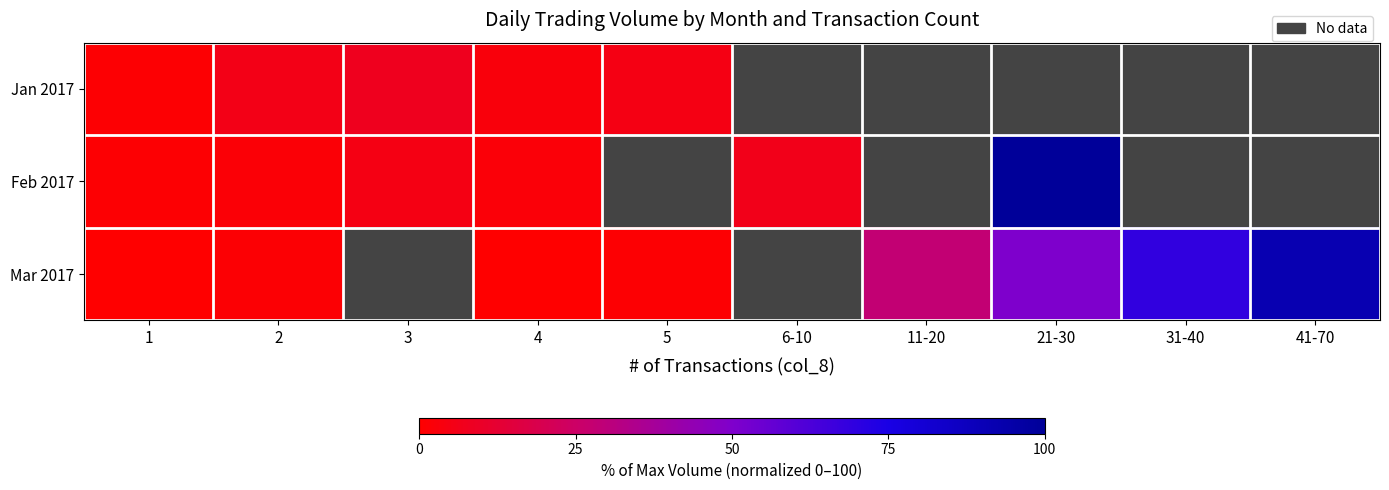

What is the greatest value displayed?

100.0